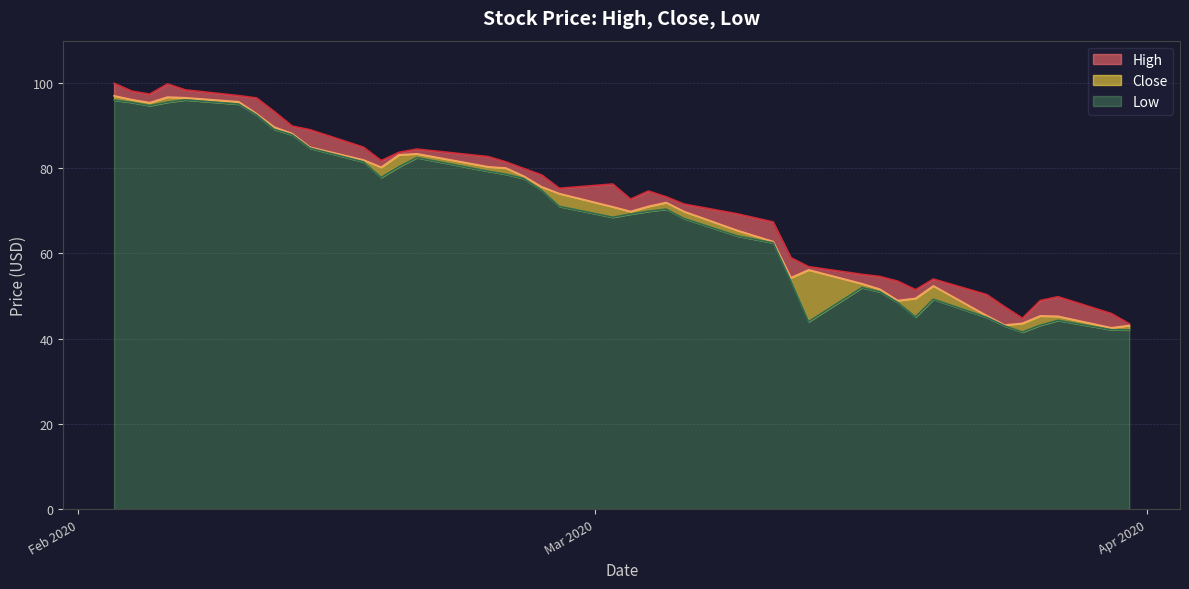

What is the maximum value for Low?

96.1